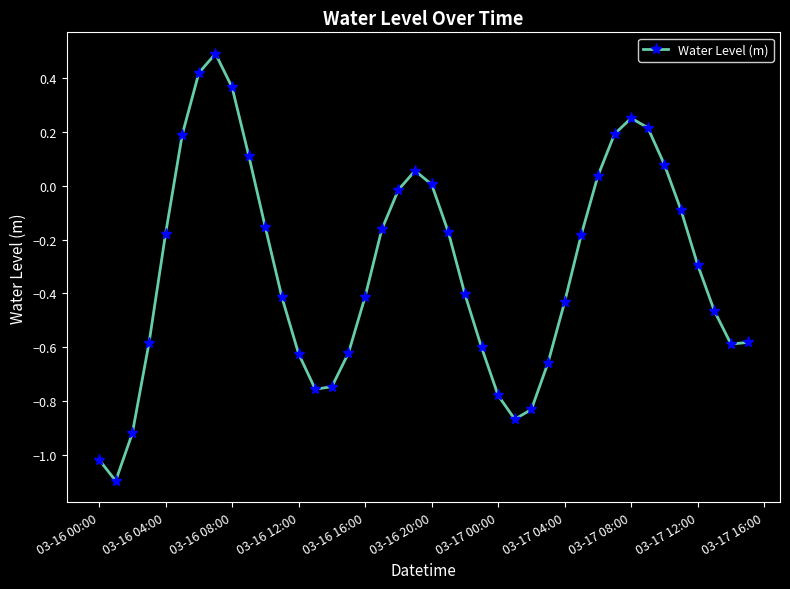

How many interior local peaks (higher than both neighbors) does the data have?

3